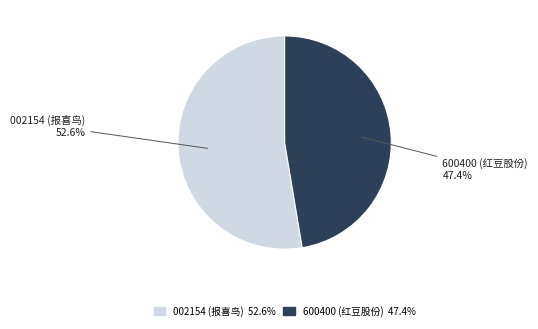

What is the total percentage of 600400 (红豆股份) and 002154 (报喜鸟)?

100.0%